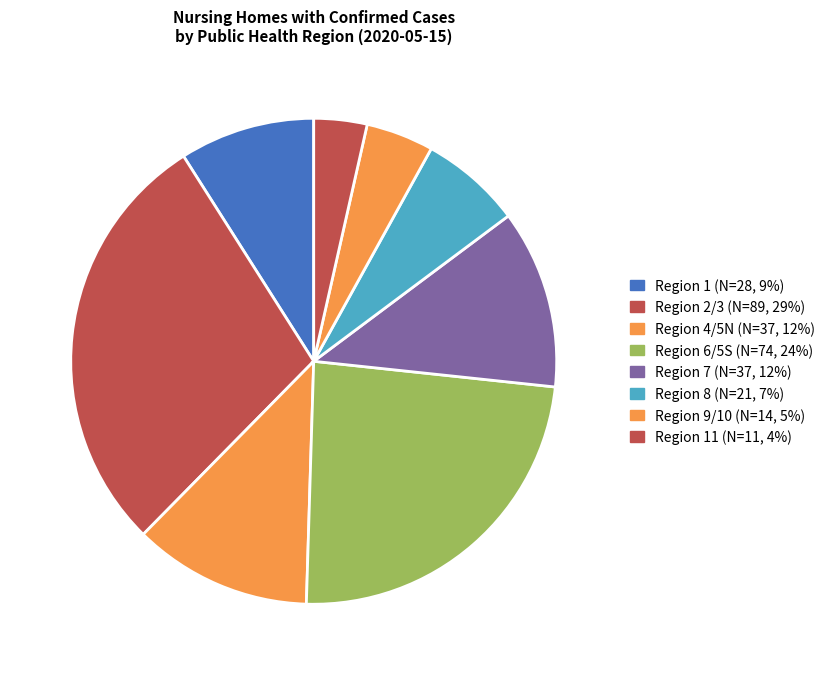

Is there any slice that represents more than half of the pie?

No